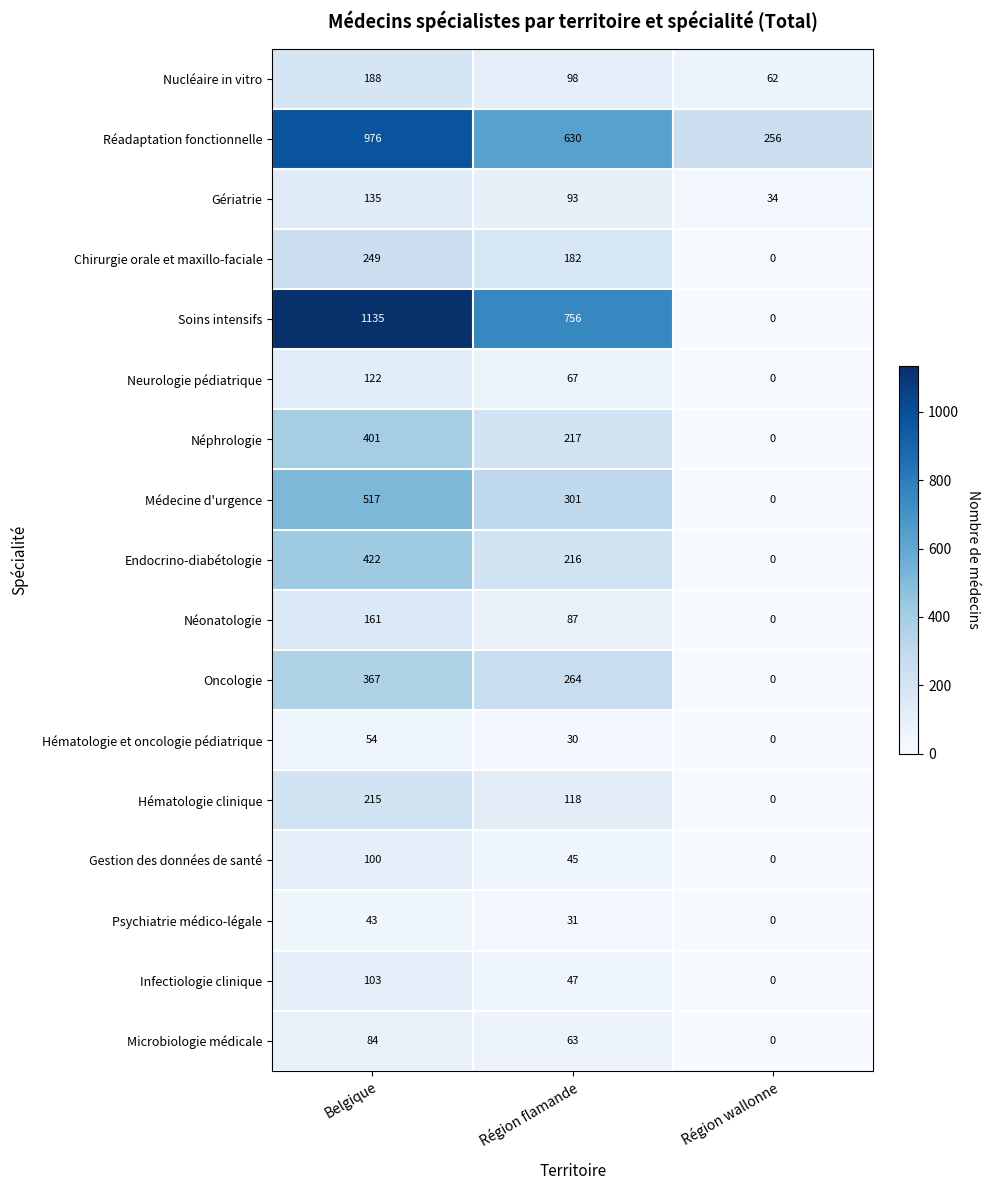

How many positive values does the Microbiologie médicale series have?

2